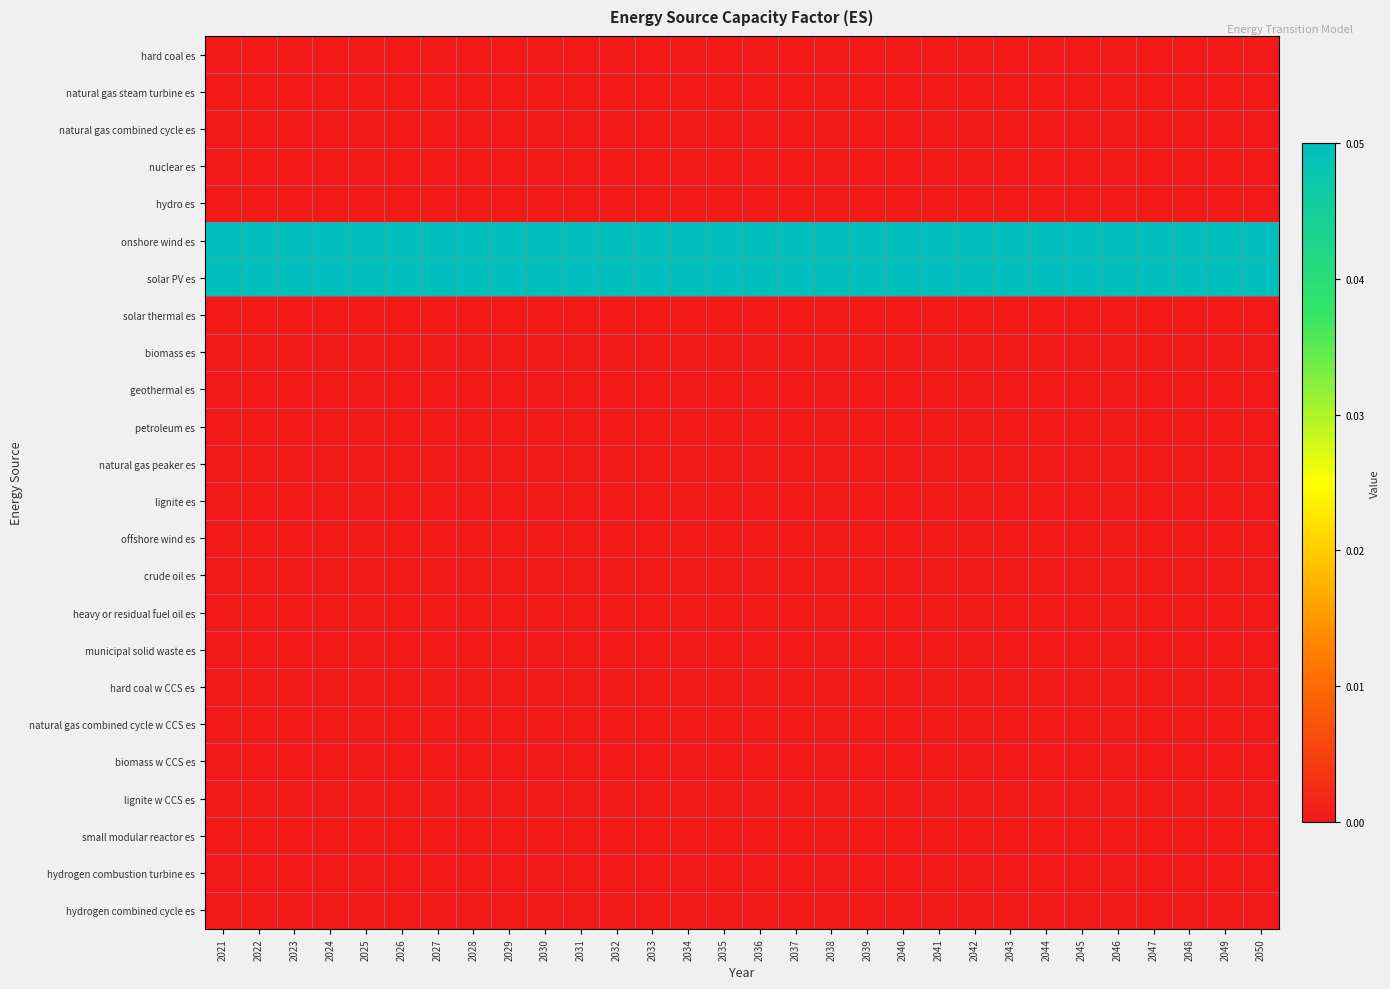

What is the maximum value shown in the chart?

0.1